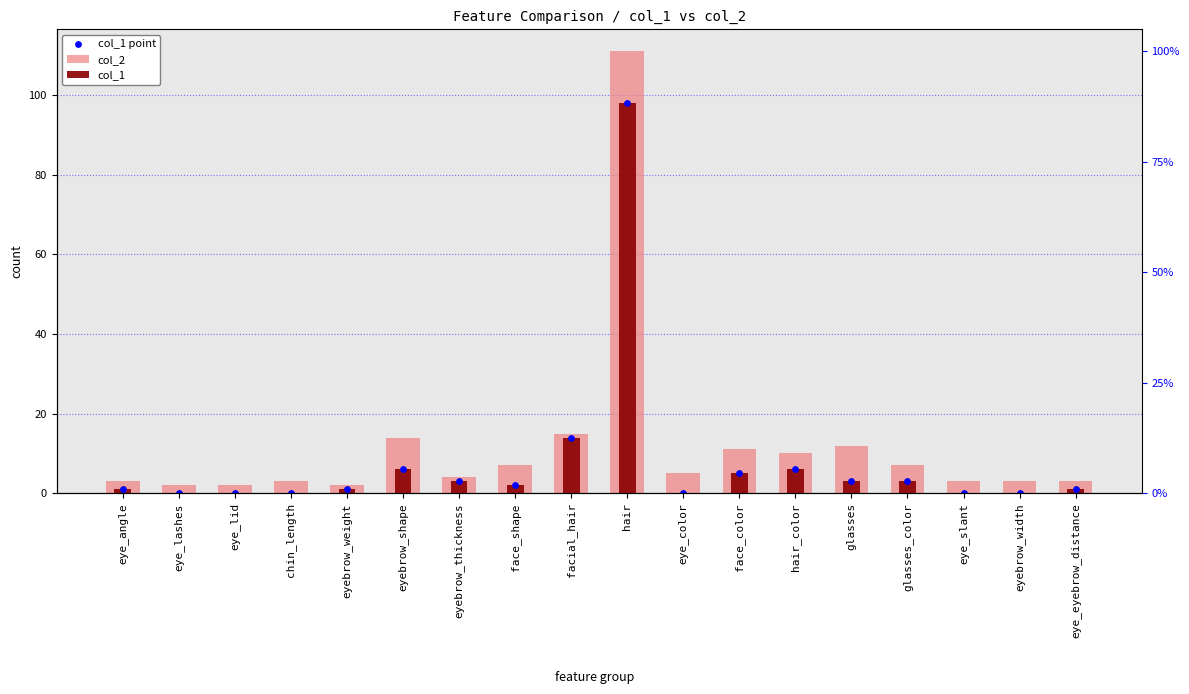

Which series reaches the minimum Y coordinate?

col_1